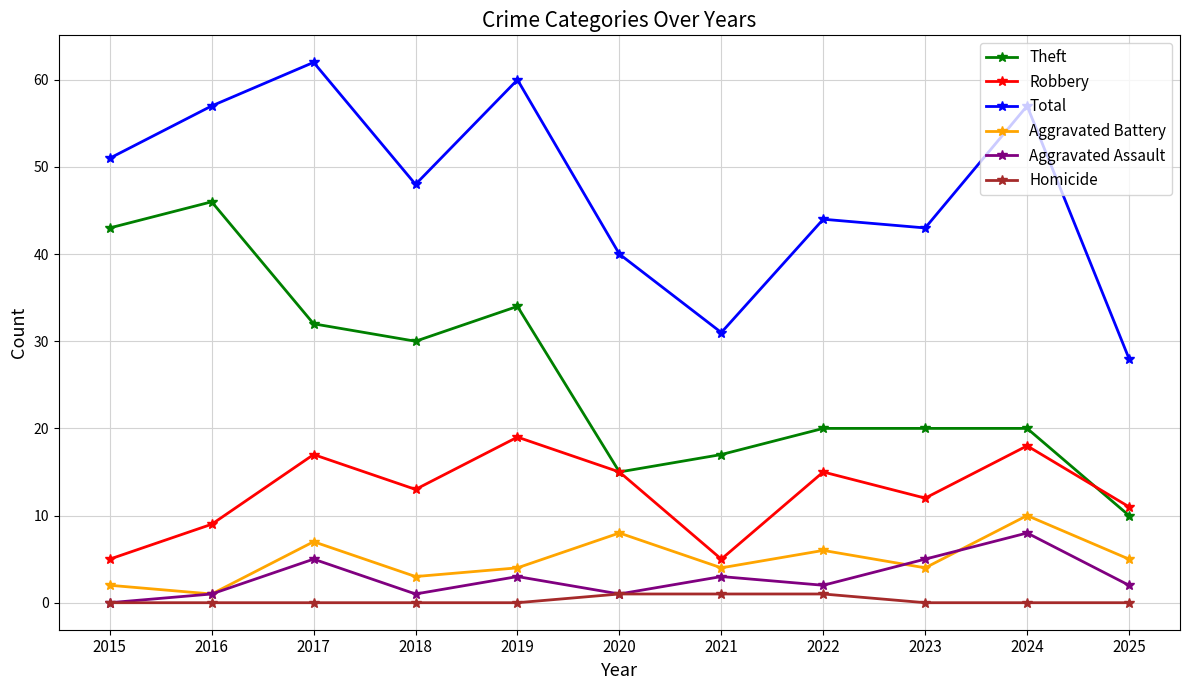

Where is Theft nearest to the value 28?

2018